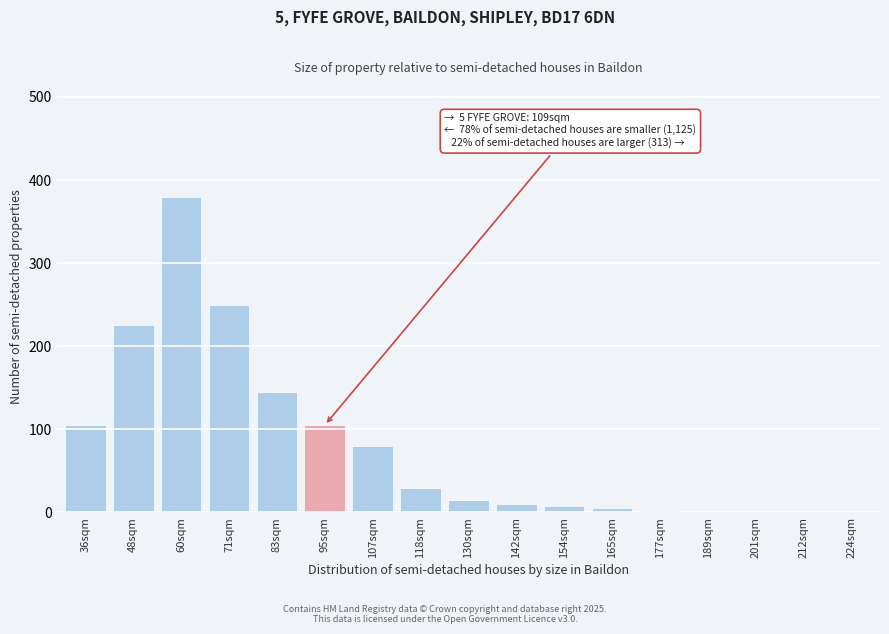

Read the value at 130sqm.

15